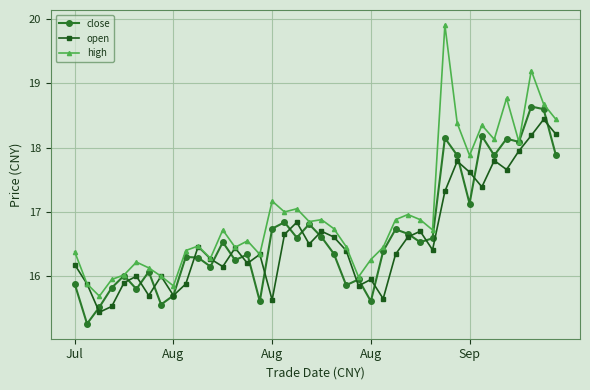

Which series has the largest range (max minus min)?

high